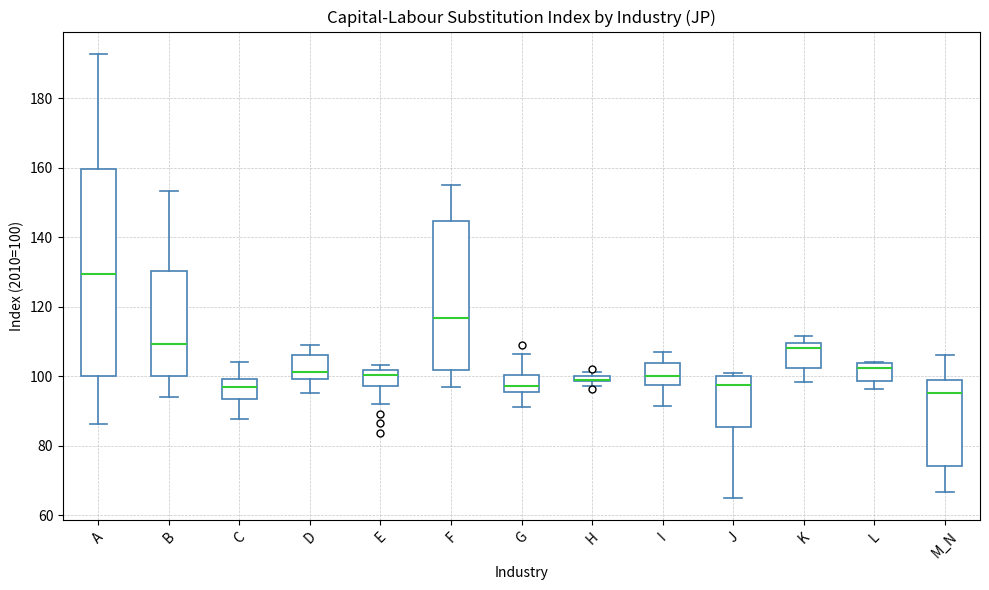

Where does the median line of the box for I sit on the y-axis? The values are not printed on the chart, so give them approximately, as read against the axis.

100